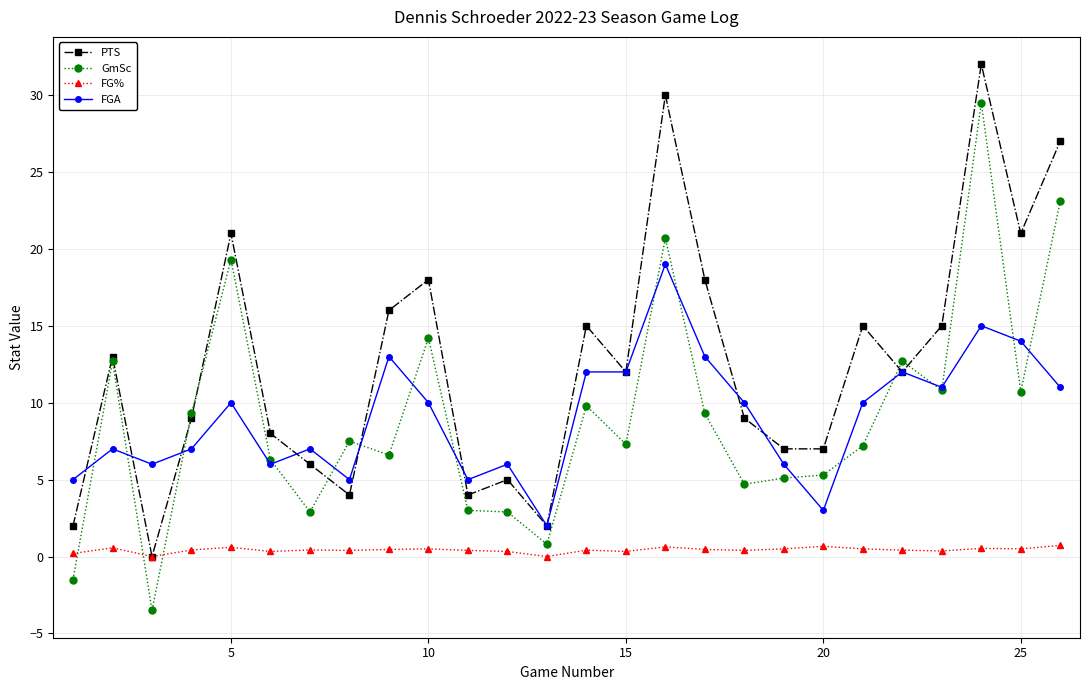

What is the sum of all FGA values?

237.0